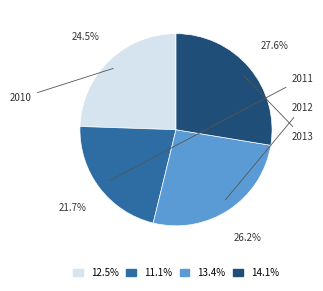

Is there any slice that represents more than half of the pie?

No